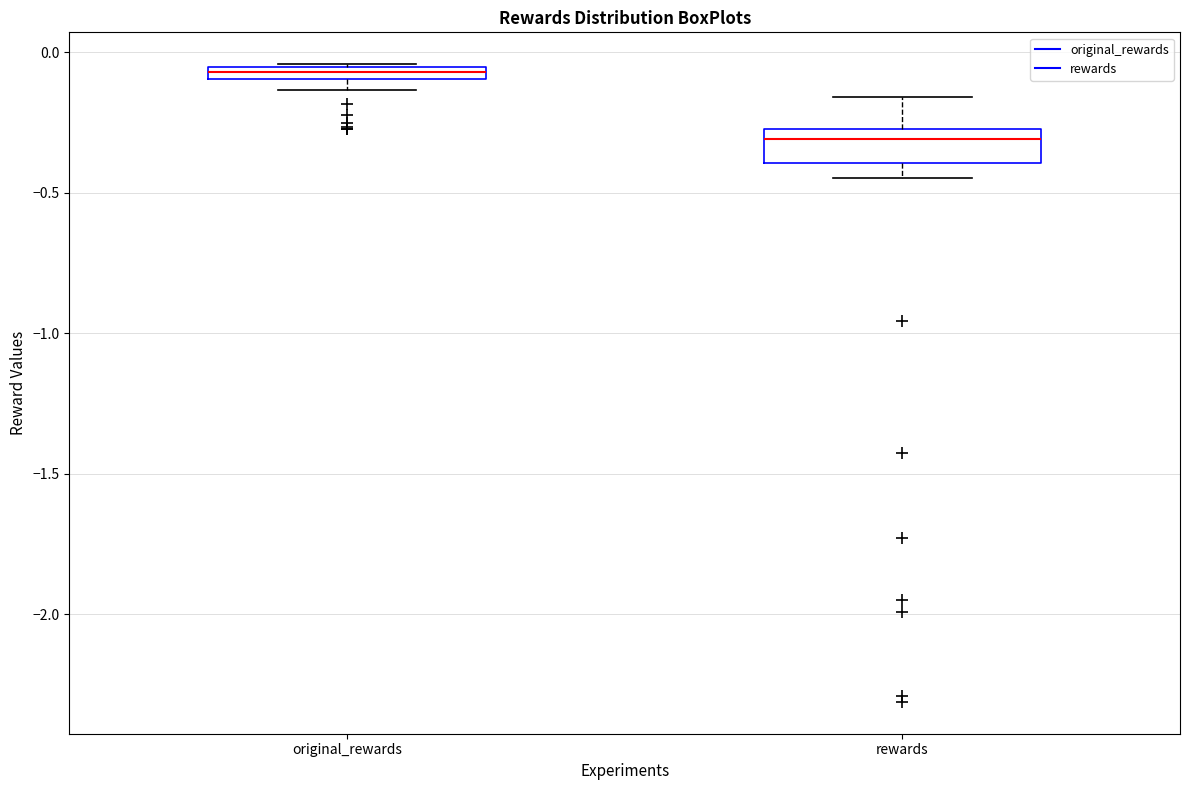

Comparing the boxes themselves (not the whiskers), which one is the tallest?

rewards